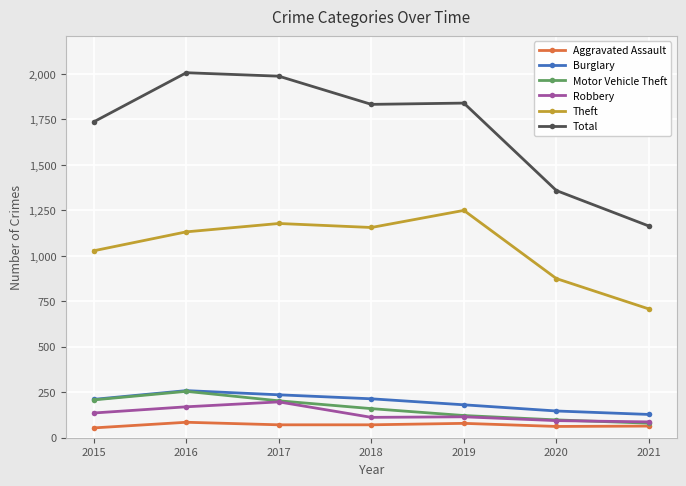

Does the chart have visible grid lines?

Yes